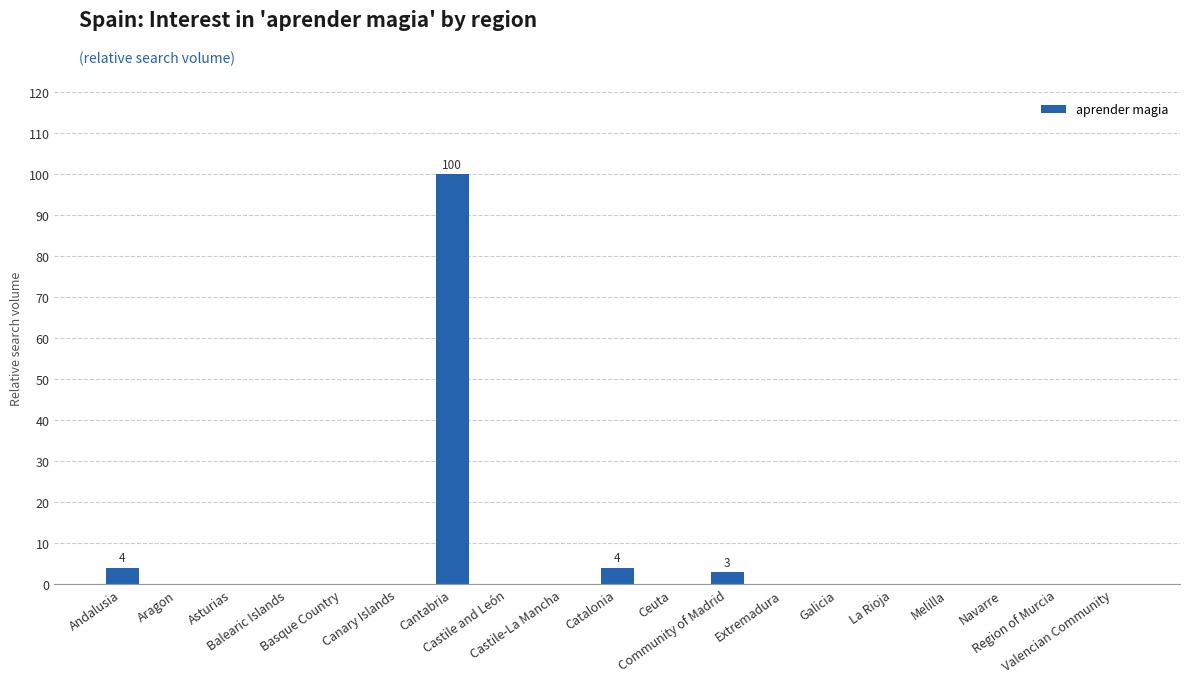

Is it true that the value at Canary Islands is -49?

False